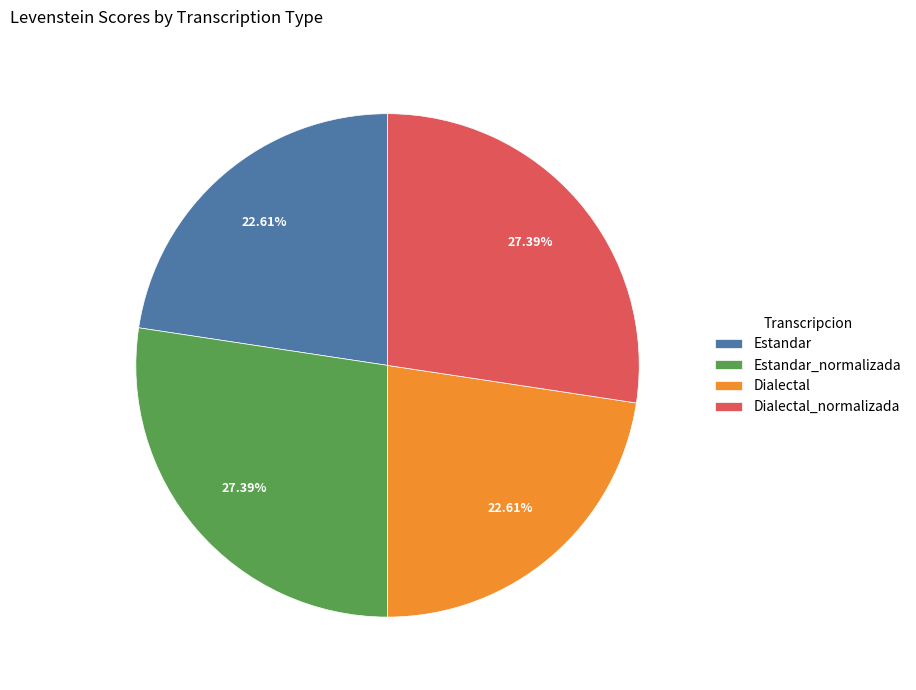

To the nearest percent, what portion does Dialectal represent?

23%